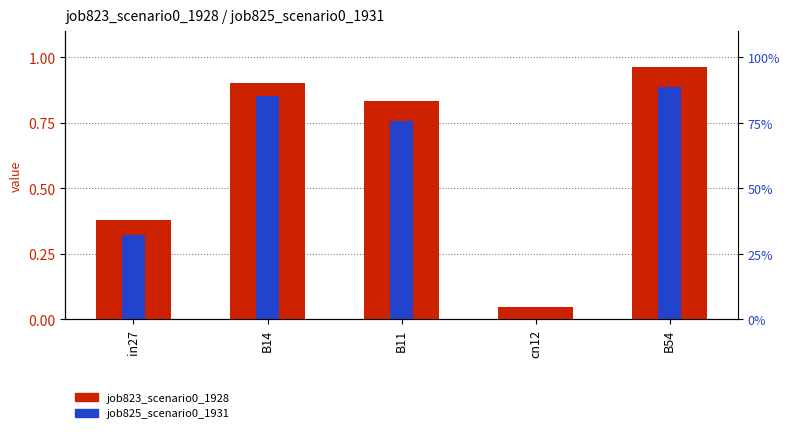

The value of job823_scenario0_1928 at in27 is 0.1. True or false?

False